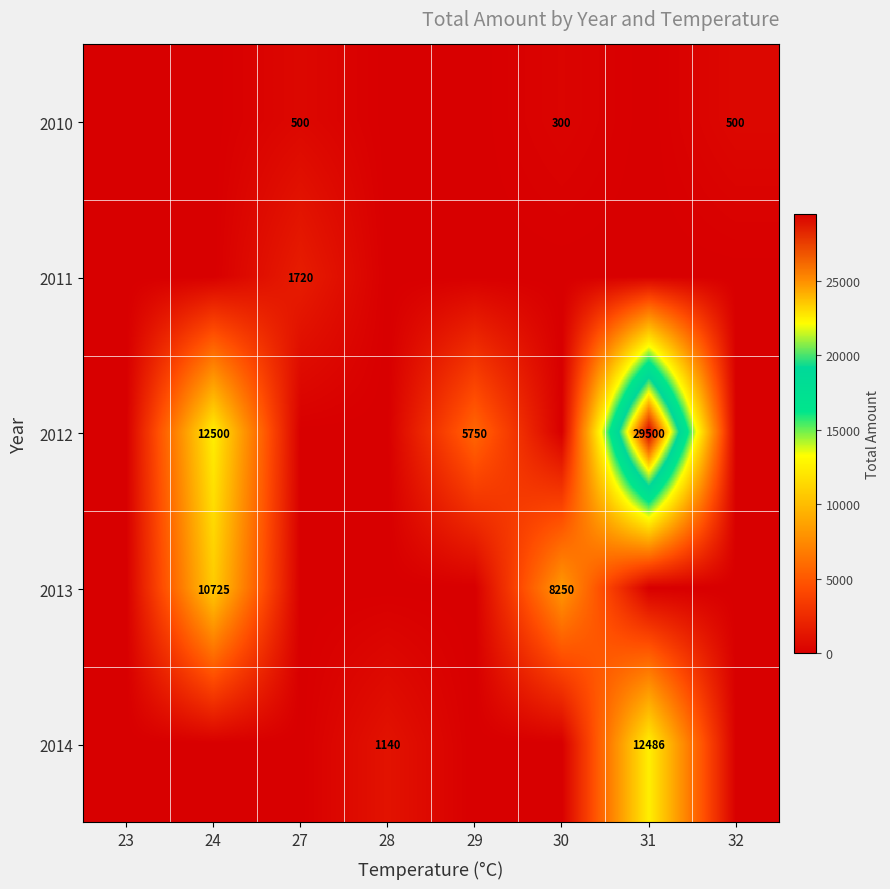

The value of 2010 at 32 is 843. True or false?

False